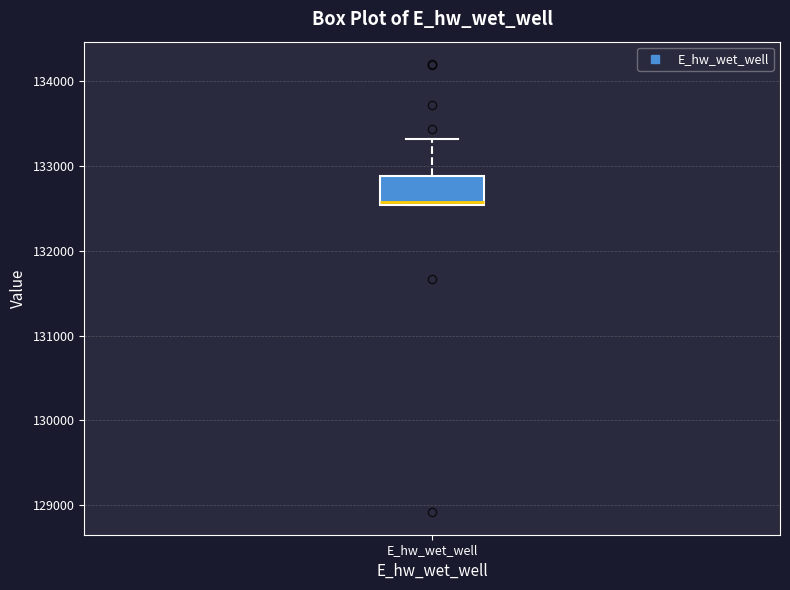

Where does the upper whisker of the box for E_hw_wet_well end on the y-axis? The values are not printed on the chart, so give them approximately, as read against the axis.

133300